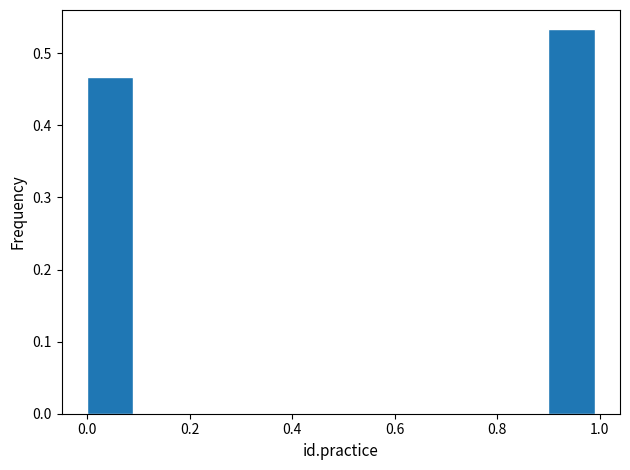

Which range on the x-axis has the tallest bar?

0.9 to 1.0